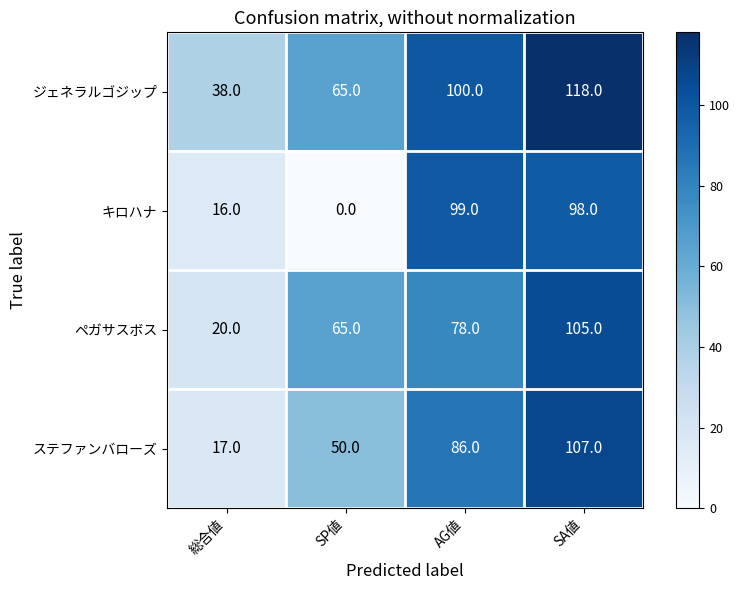

True or false: キロハナ has a value of 4 at 総合値.

False